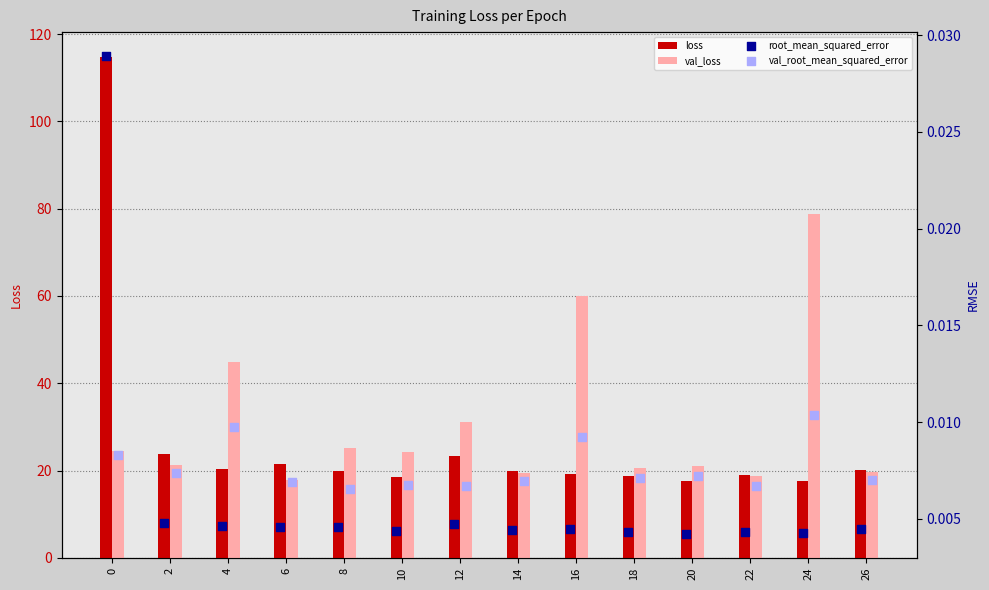

At how many categories does at least one series exceed 43?

4